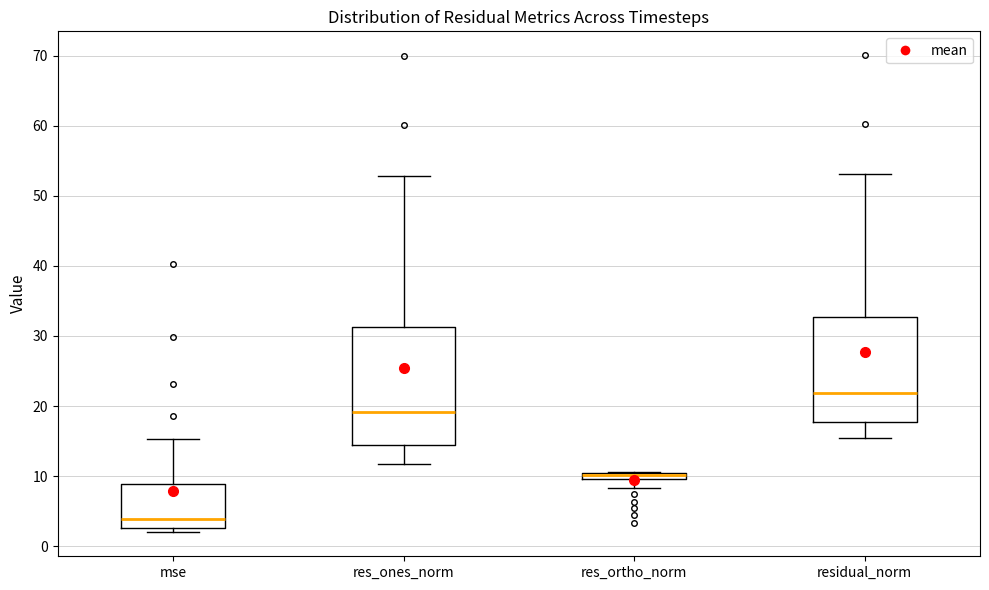

Which box has the lowest median line?

mse